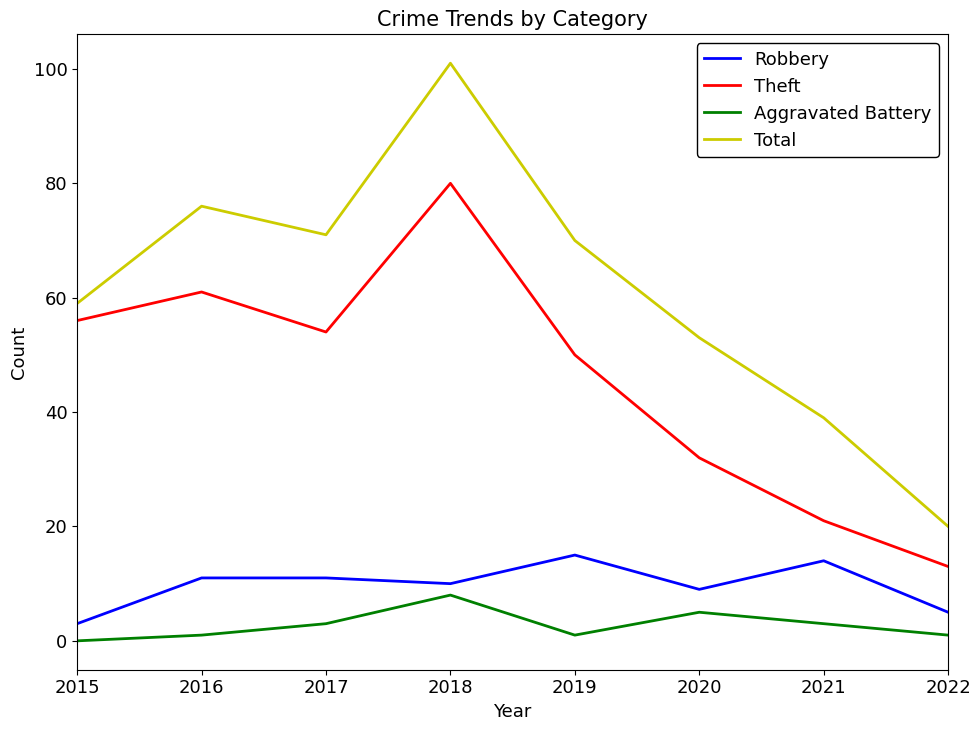

Reading left to right, what are all the values shown in this chart?

Robbery: 2015=3	2016=11	2017=11	2018=10	2019=15	2020=9	2021=14	2022=5
Theft: 2015=56	2016=61	2017=54	2018=80	2019=50	2020=32	2021=21	2022=13
Aggravated Battery: 2015=0	2016=1	2017=3	2018=8	2019=1	2020=5	2021=3	2022=1
Total: 2015=59	2016=76	2017=71	2018=101	2019=70	2020=53	2021=39	2022=20